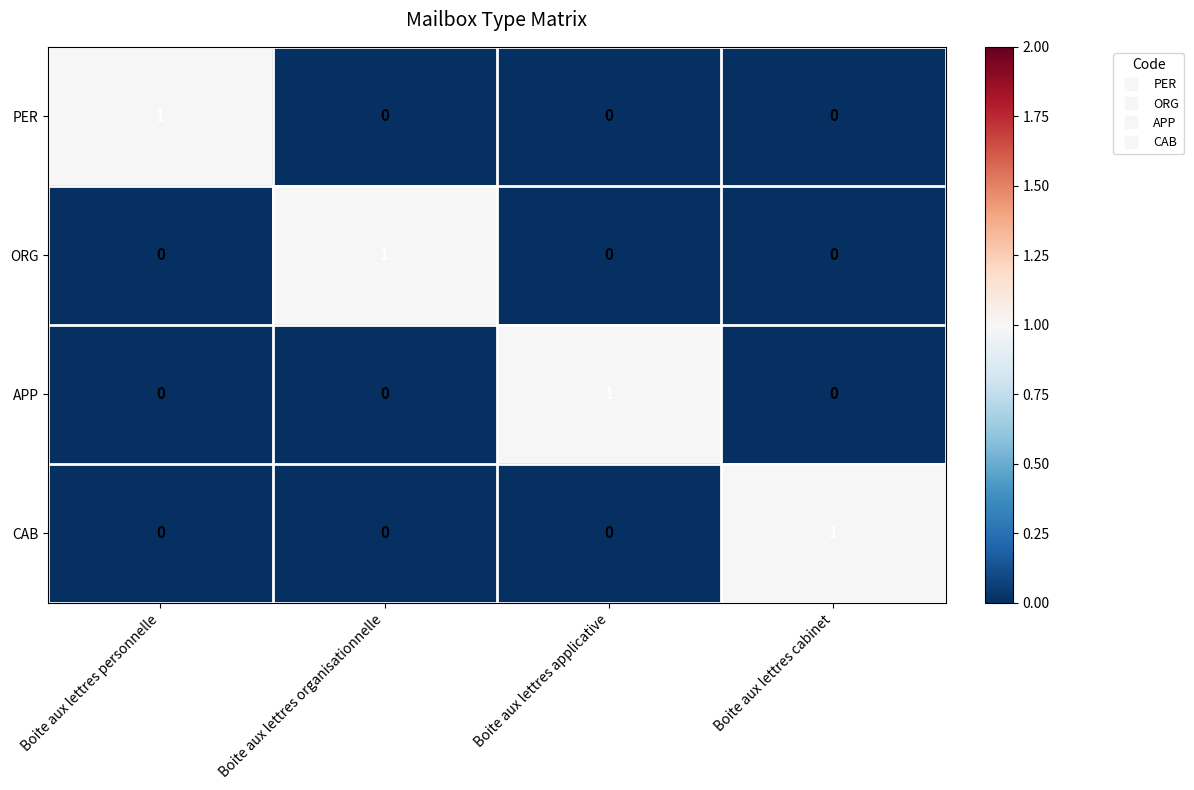

The PER series shows -1 at Boite aux lettres applicative. True or false?

False